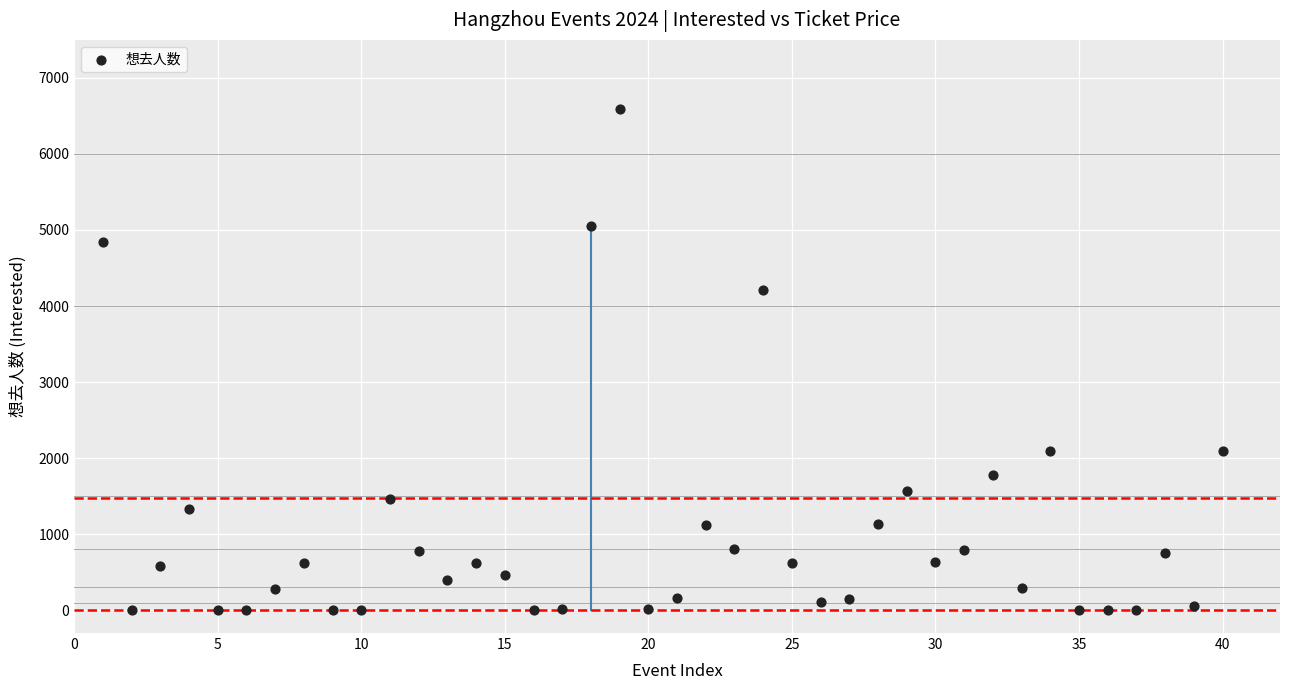

What Y value in the scatter plot is closest to 3299?

4216